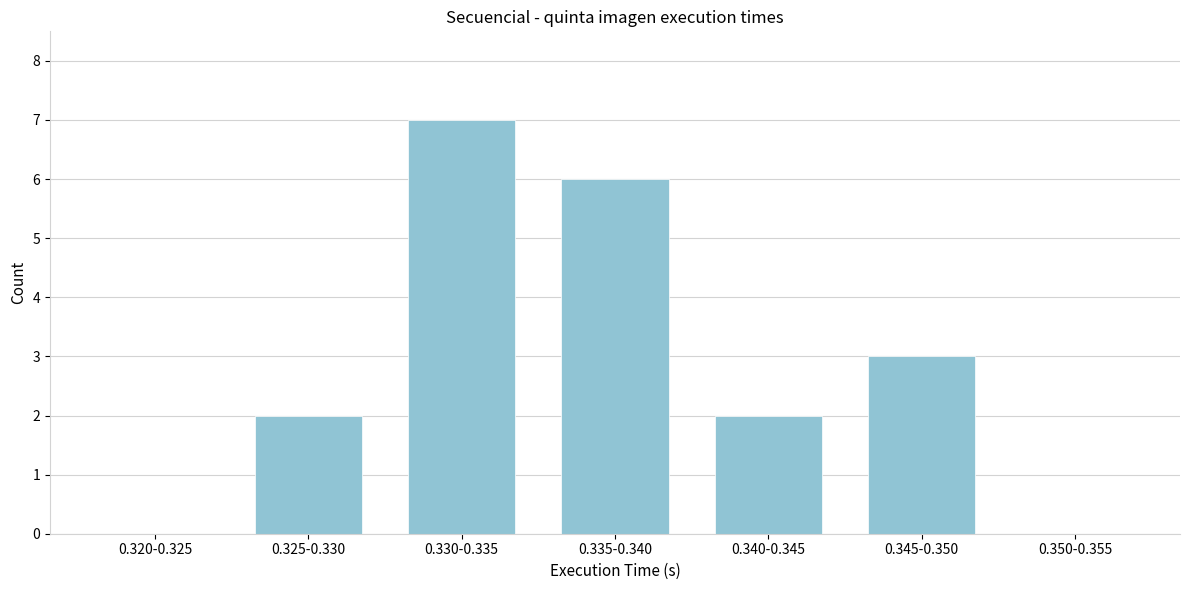

Reading left to right, list all the values displayed in this chart.

0.320-0.325=0	0.325-0.330=2	0.330-0.335=7	0.335-0.340=6	0.340-0.345=2	0.345-0.350=3	0.350-0.355=0